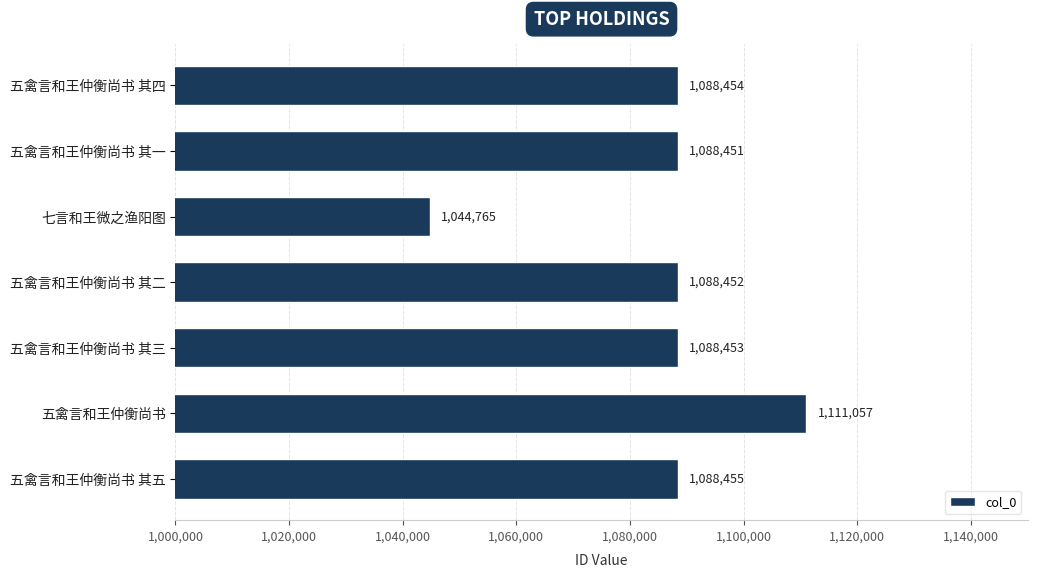

Reading top to bottom, list all the values displayed in this chart.

1088454	1088451	1044765	1088452	1088453	1111057	1088455